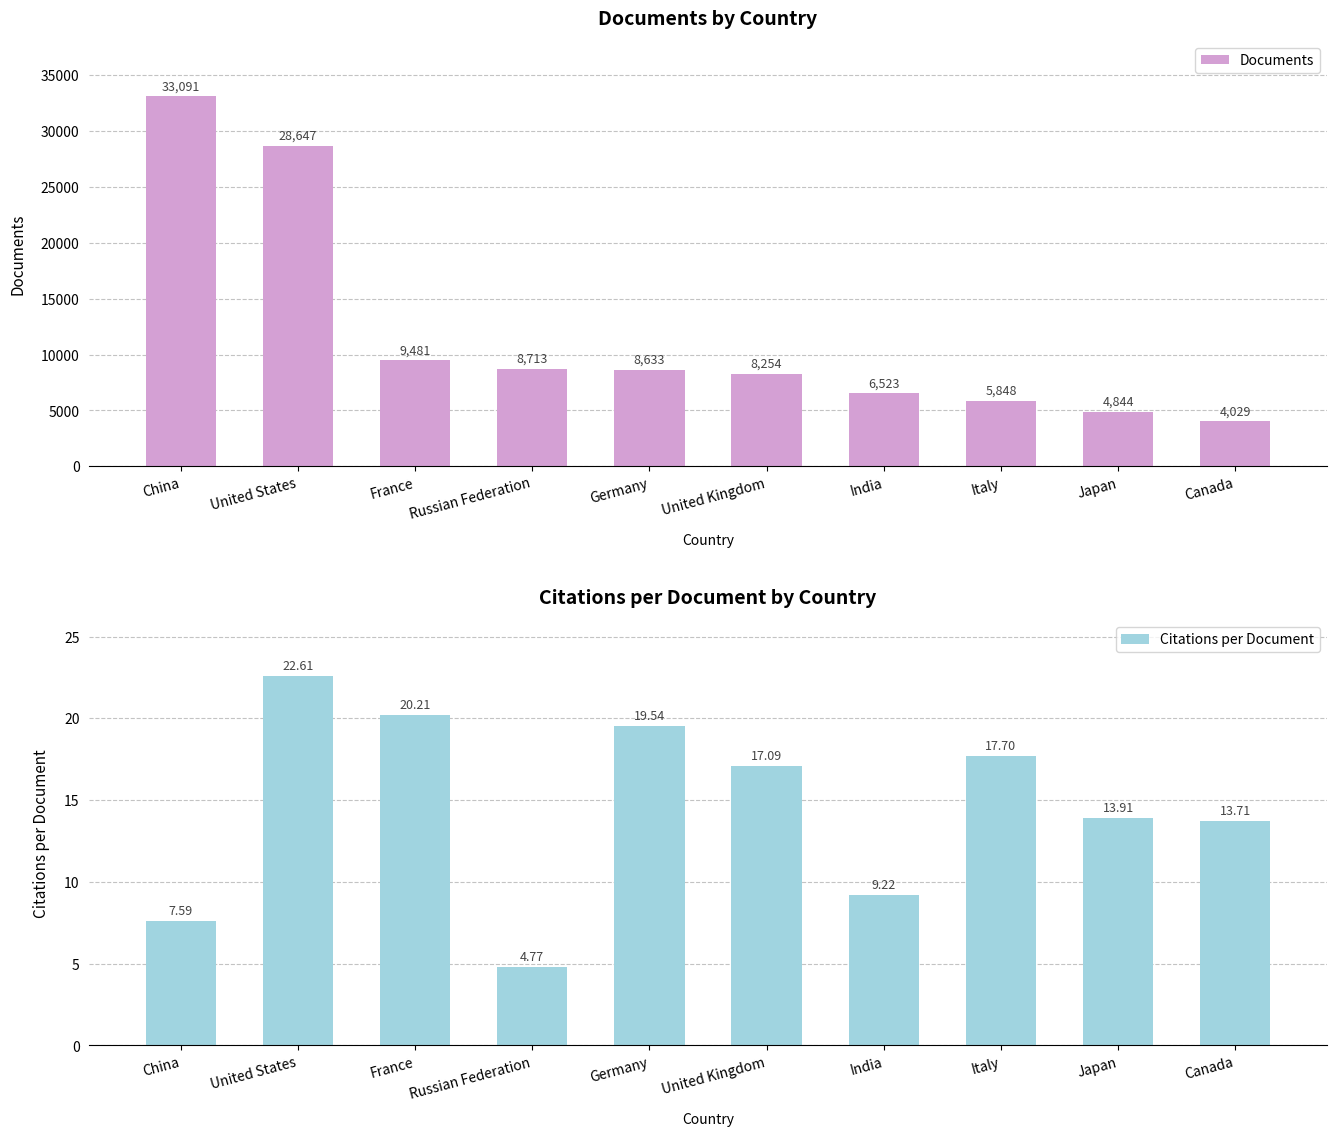

Reading left to right, list all the values displayed in this chart.

Documents: 33091.0	28647.0	9481.0	8713.0	8633.0	8254.0	6523.0	5848.0	4844.0	4029.0
Citations per Document: 7.6	22.6	20.2	4.8	19.5	17.1	9.2	17.7	13.9	13.7